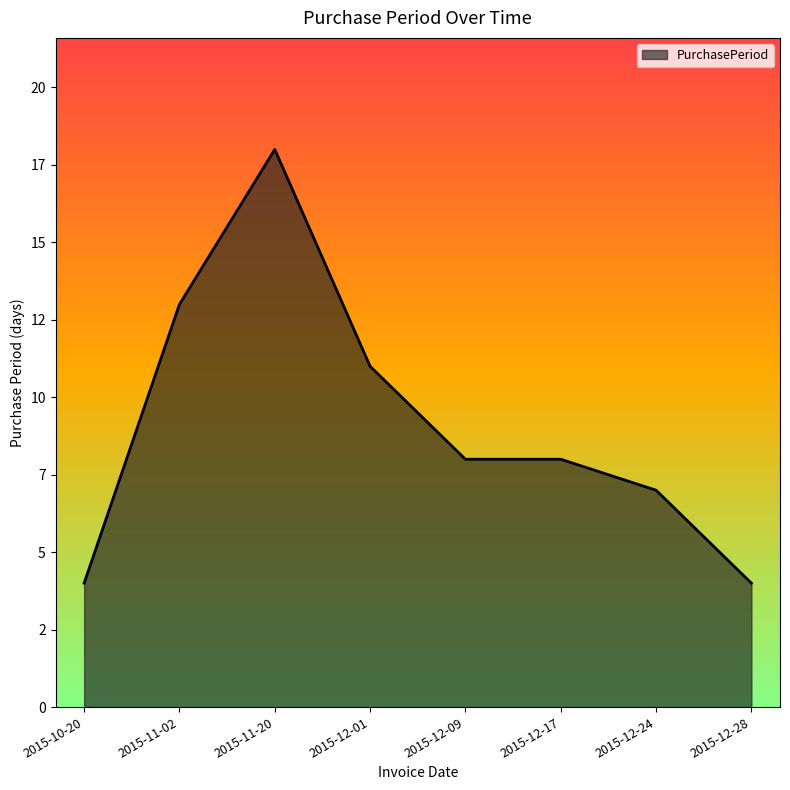

Does the chart display data point markers on the line(s)?

No